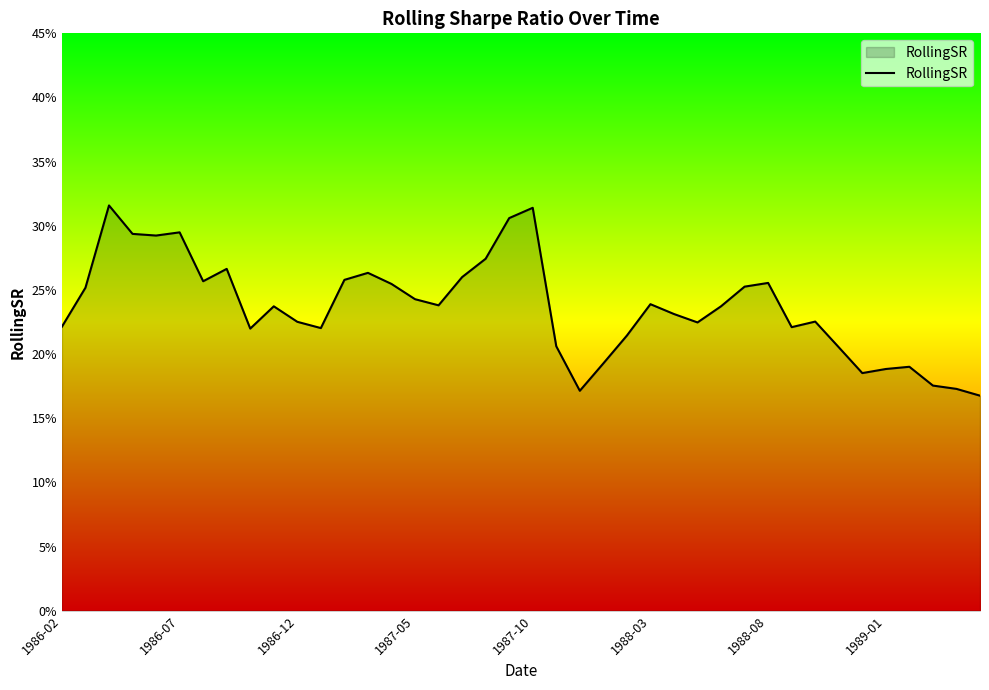

Is this an area chart (filled region under the line)?

Yes